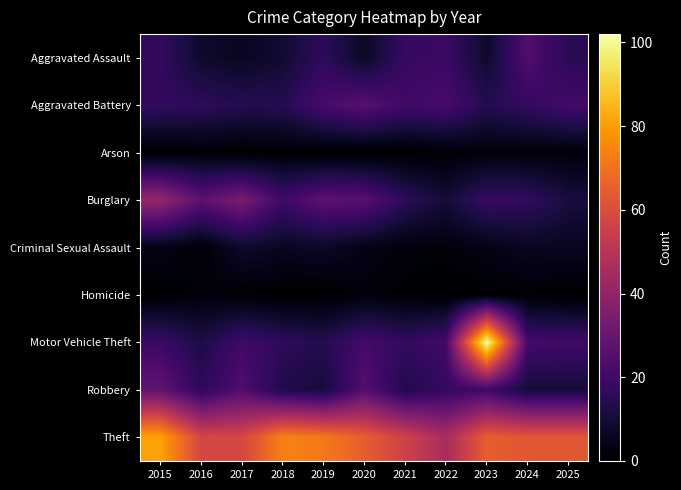

Reading left to right, extract all data points from this chart.

Aggravated Assault: 2015=17	2016=8	2017=6	2018=9	2019=16	2020=7	2021=18	2022=19	2023=8	2024=24	2025=15
Aggravated Battery: 2015=17	2016=16	2017=14	2018=14	2019=22	2020=26	2021=20	2022=22	2023=14	2024=17	2025=21
Arson: 2015=0	2016=1	2017=0	2018=1	2019=0	2020=0	2021=0	2022=1	2023=2	2024=2	2025=2
Burglary: 2015=41	2016=27	2017=34	2018=20	2019=27	2020=26	2021=16	2022=10	2023=18	2024=17	2025=11
Criminal Sexual Assault: 2015=4	2016=1	2017=8	2018=6	2019=7	2020=4	2021=2	2022=2	2023=4	2024=6	2025=6
Homicide: 2015=0	2016=2	2017=1	2018=0	2019=0	2020=2	2021=1	2022=0	2023=0	2024=1	2025=0
Motor Vehicle Theft: 2015=19	2016=12	2017=20	2018=16	2019=14	2020=21	2021=17	2022=21	2023=102	2024=21	2025=20
Robbery: 2015=28	2016=16	2017=24	2018=13	2019=10	2020=25	2021=13	2022=17	2023=20	2024=10	2025=10
Theft: 2015=81	2016=58	2017=58	2018=74	2019=72	2020=65	2021=56	2022=46	2023=65	2024=63	2025=63